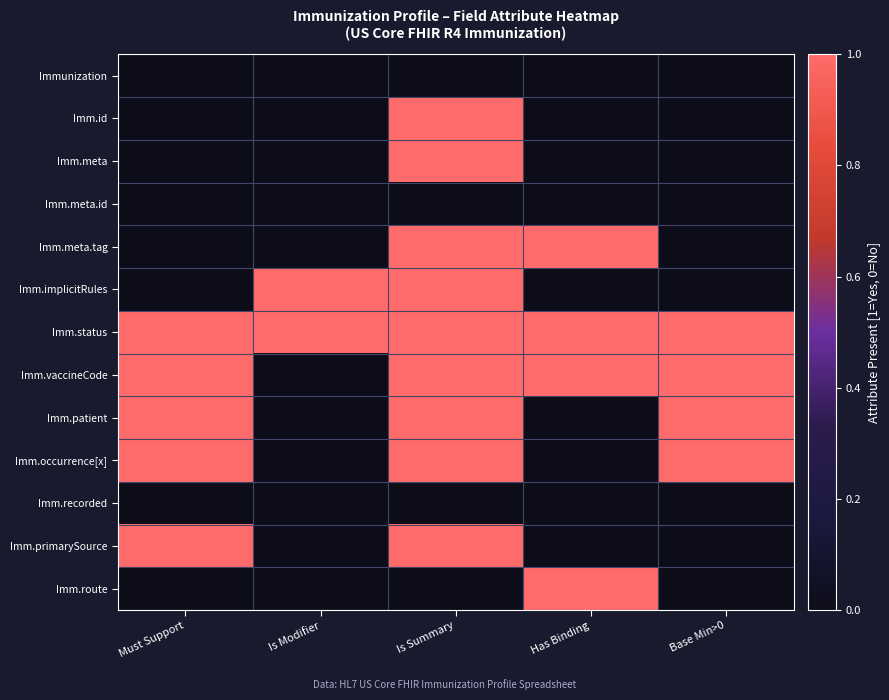

List the series in order of their peak value, lowest first.

Immunization, Imm.meta.id, Imm.recorded, Imm.id, Imm.meta, Imm.meta.tag, Imm.implicitRules, Imm.status, Imm.vaccineCode, Imm.patient, Imm.occurrence[x], Imm.primarySource, Imm.route